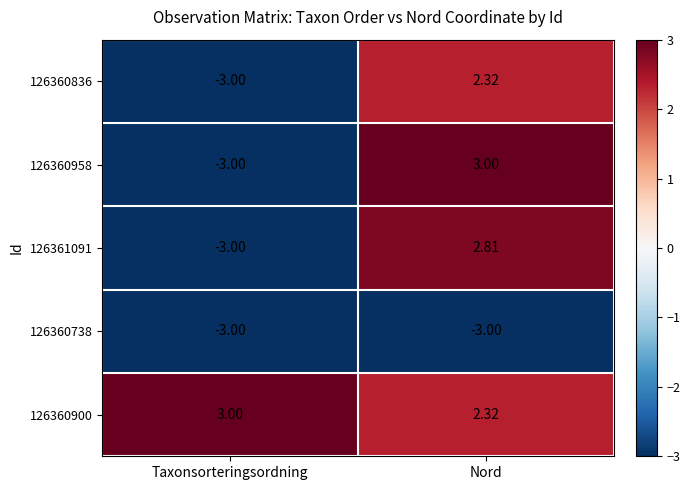

Which series has the widest spread of values?

126360958